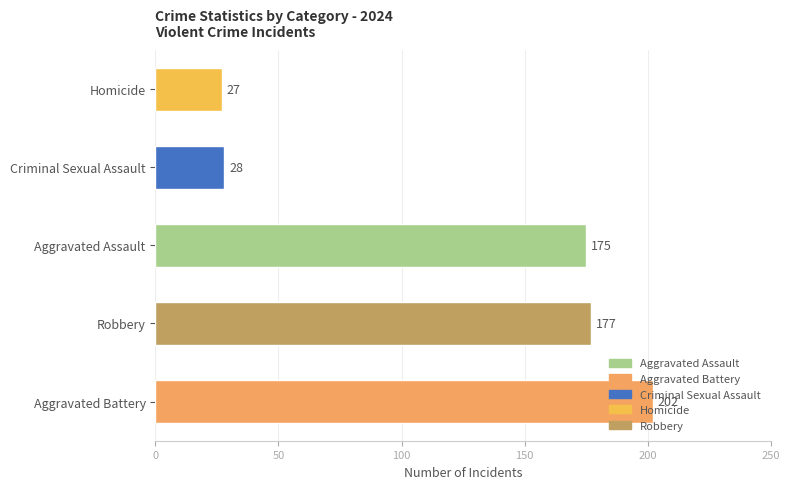

Where is the data nearest to the value 114?

Aggravated Assault